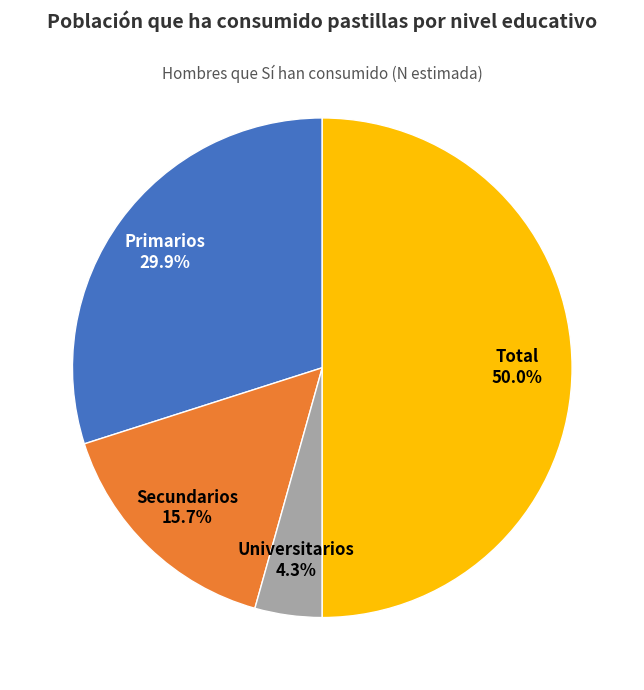

What percentage is the Total slice, to the nearest percent?

50%